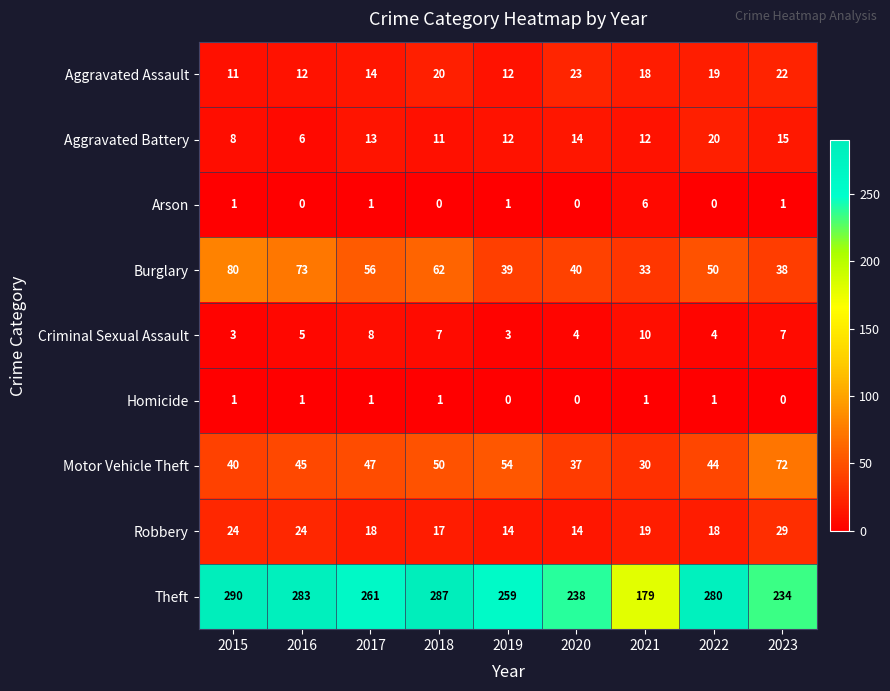

How many values in the Homicide series are below 1?

3